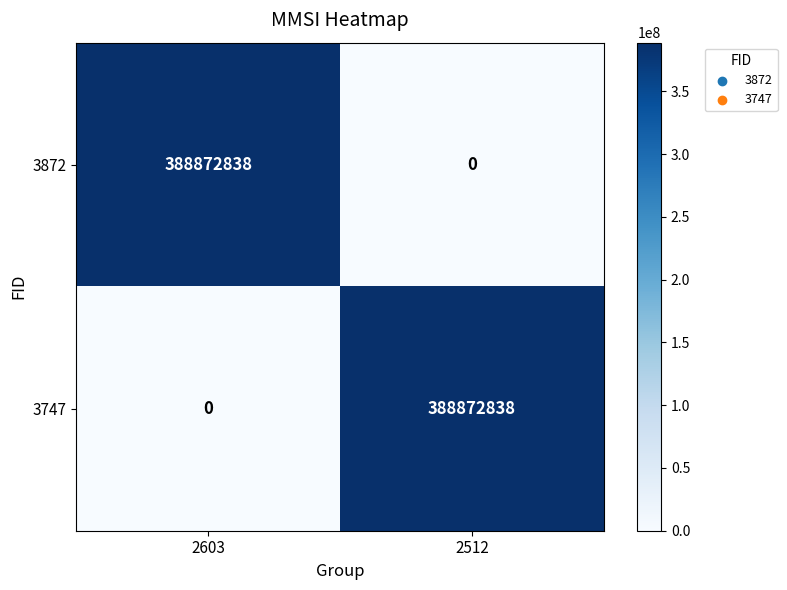

How many data points in 3872 are less than 388872838?

1